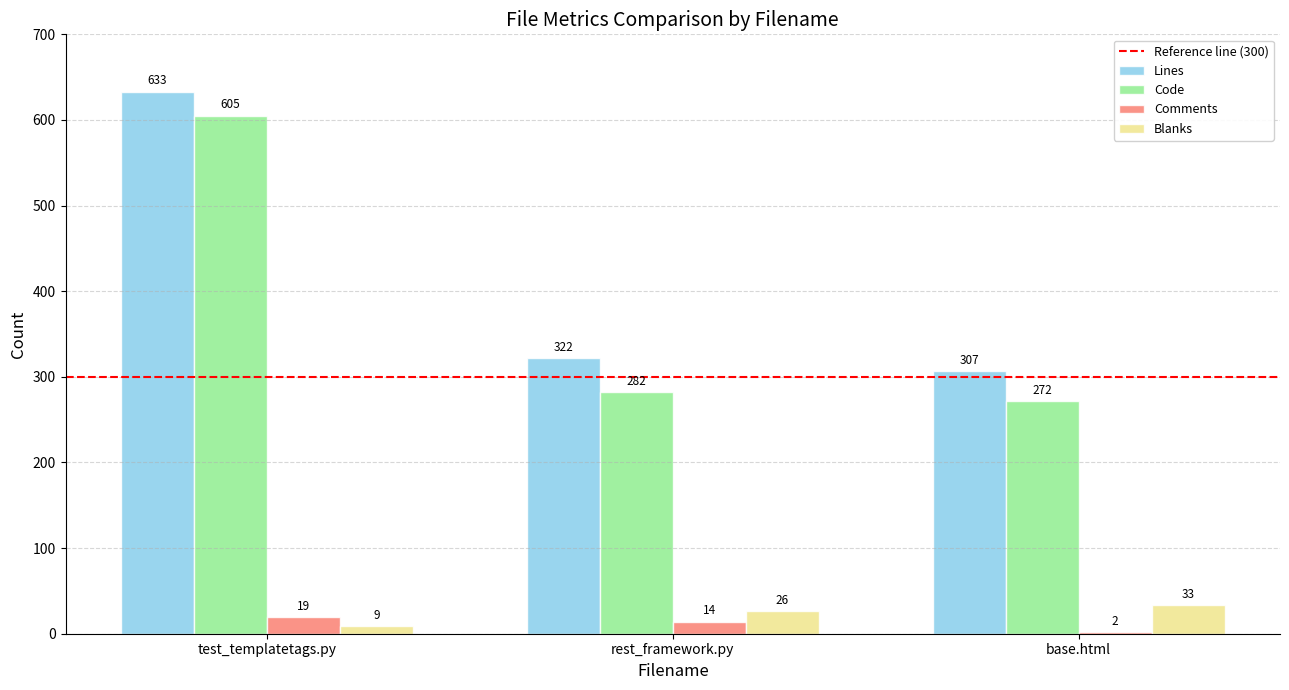

Count the number of categories in the chart.

3